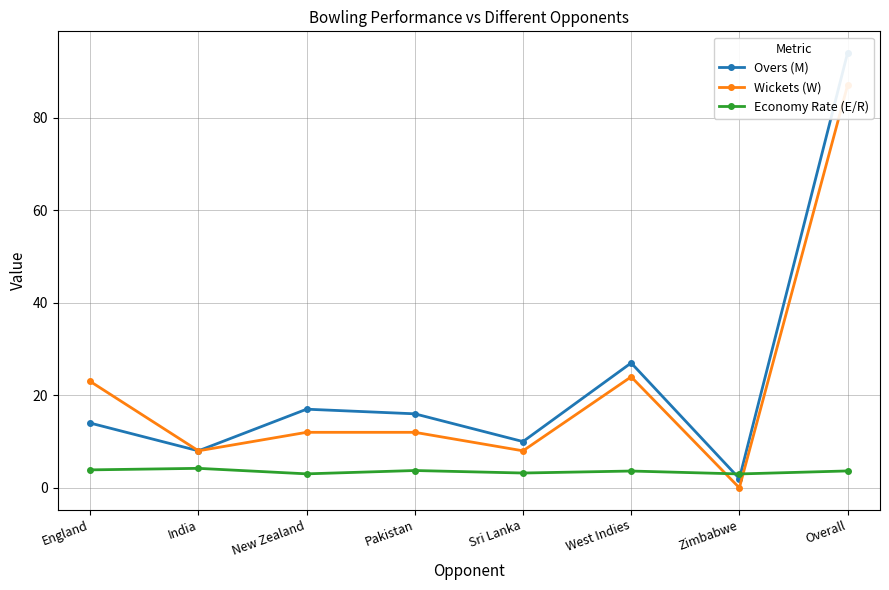

True or false: Wickets (W) has a value of 23.0 at England.

True